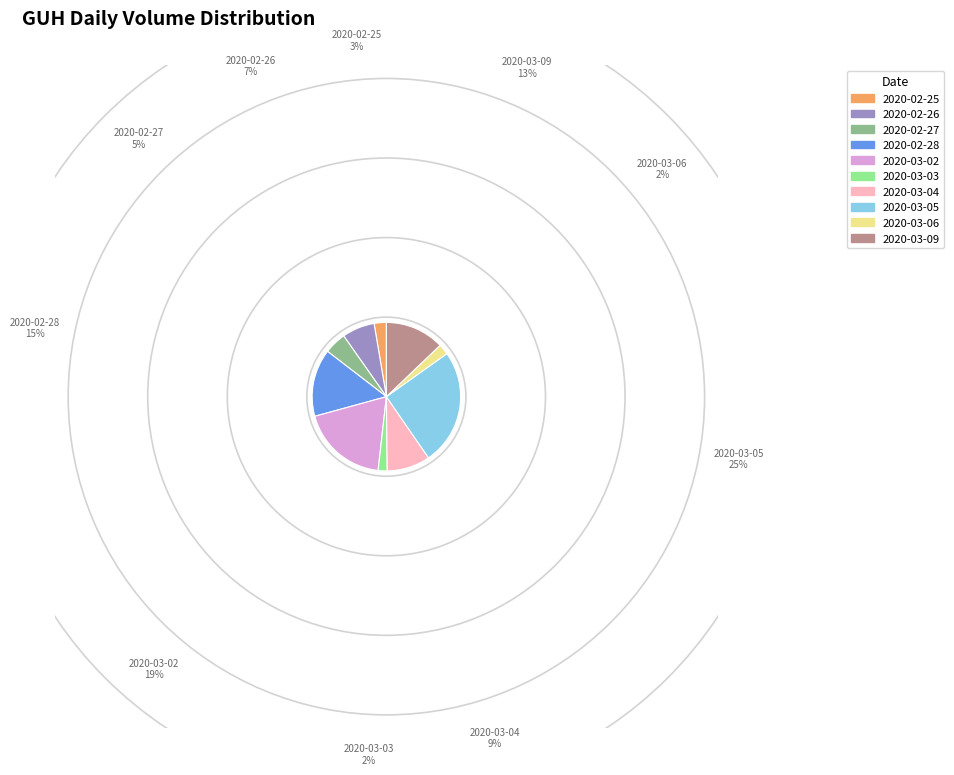

Which slice is the largest?

2020-03-05